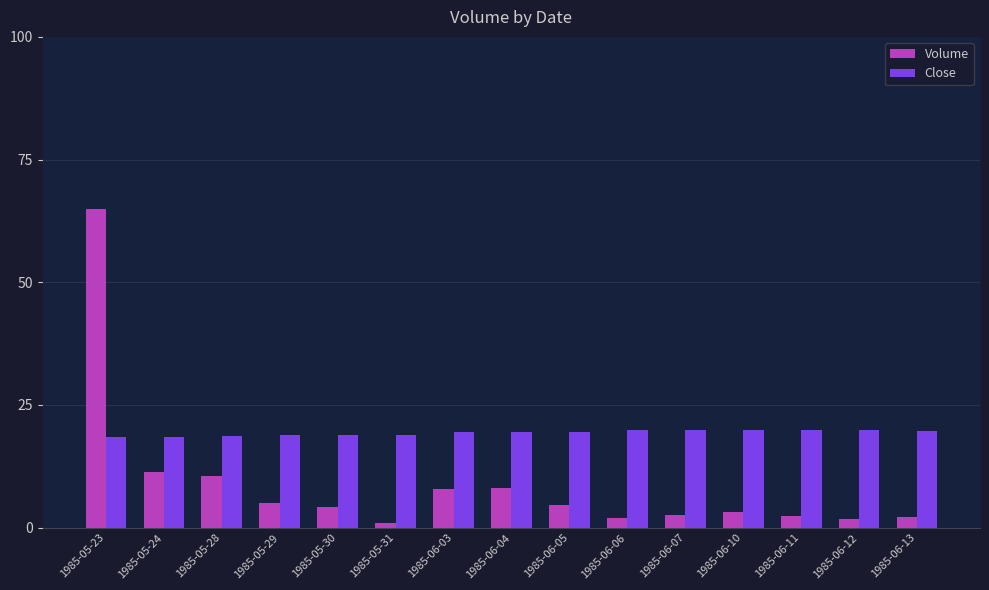

Is it true that Close equals 31.7 at 1985-06-12?

False